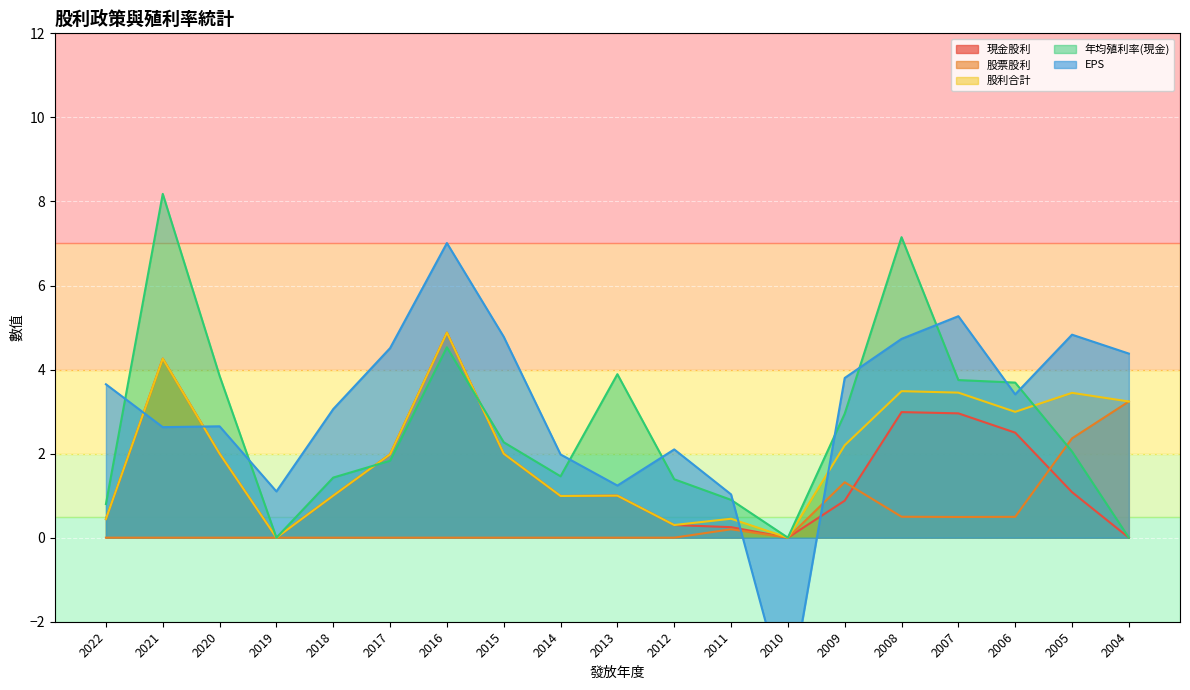

Where do 股利合計 and 年均殖利率(現金) first cross each other?

2018 and 2017